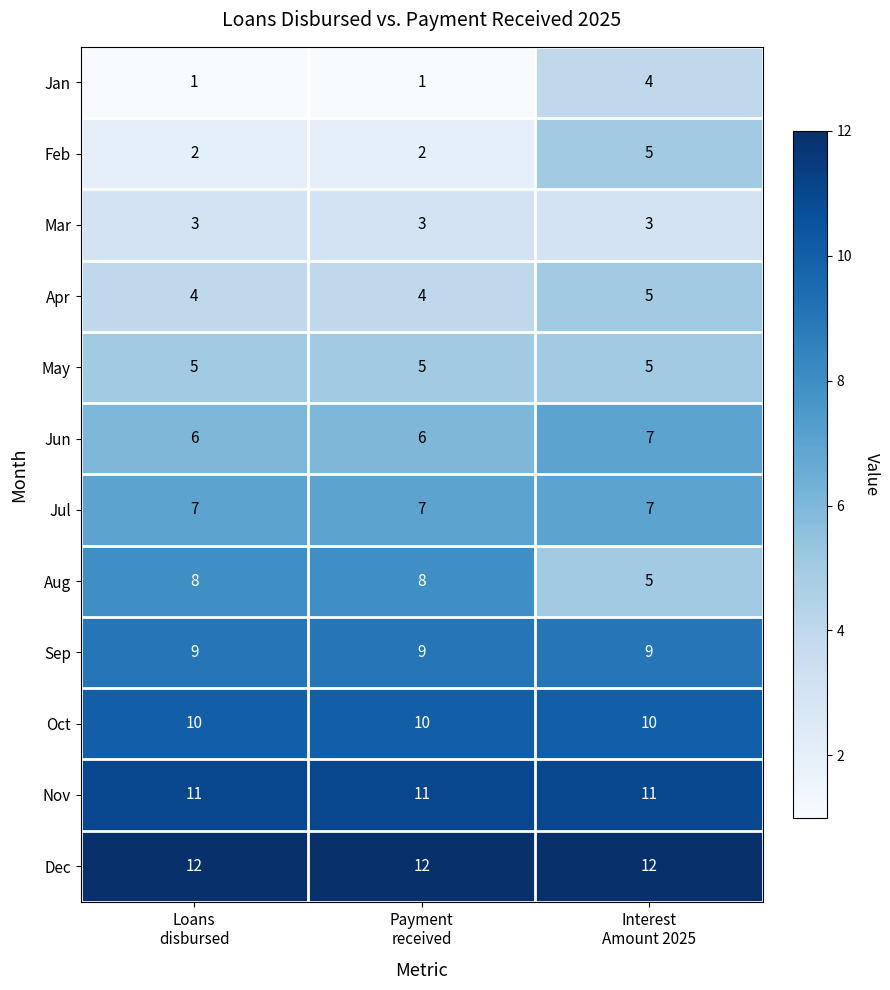

What is the maximum value shown in the chart?

12